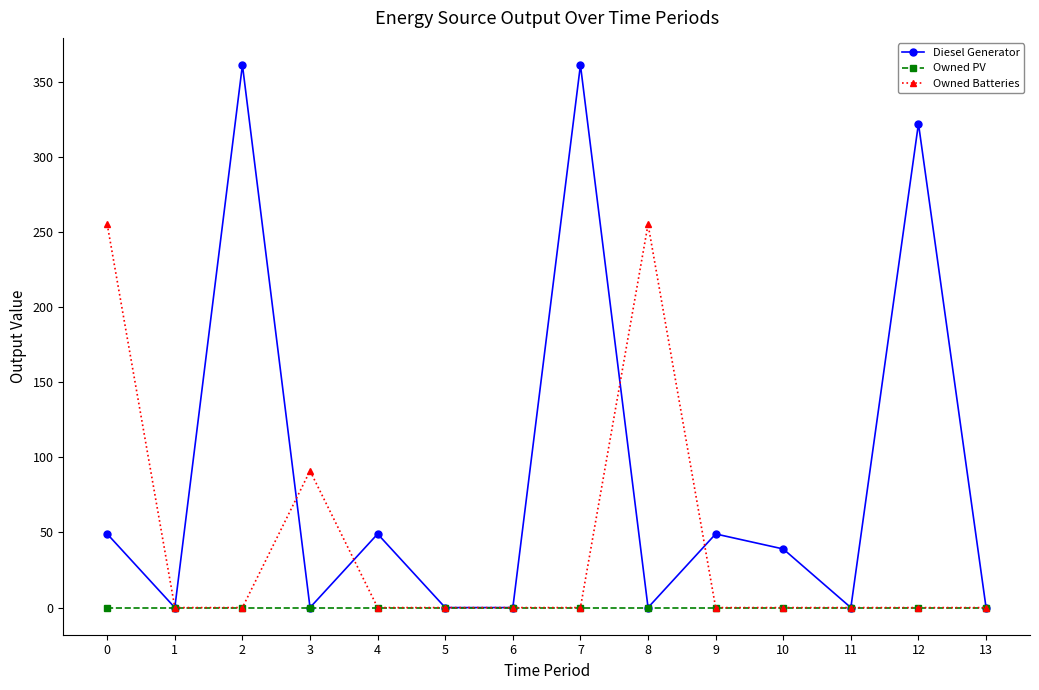

Rank the series by their maximum value, from highest to lowest.

Diesel Generator, Owned Batteries, Owned PV